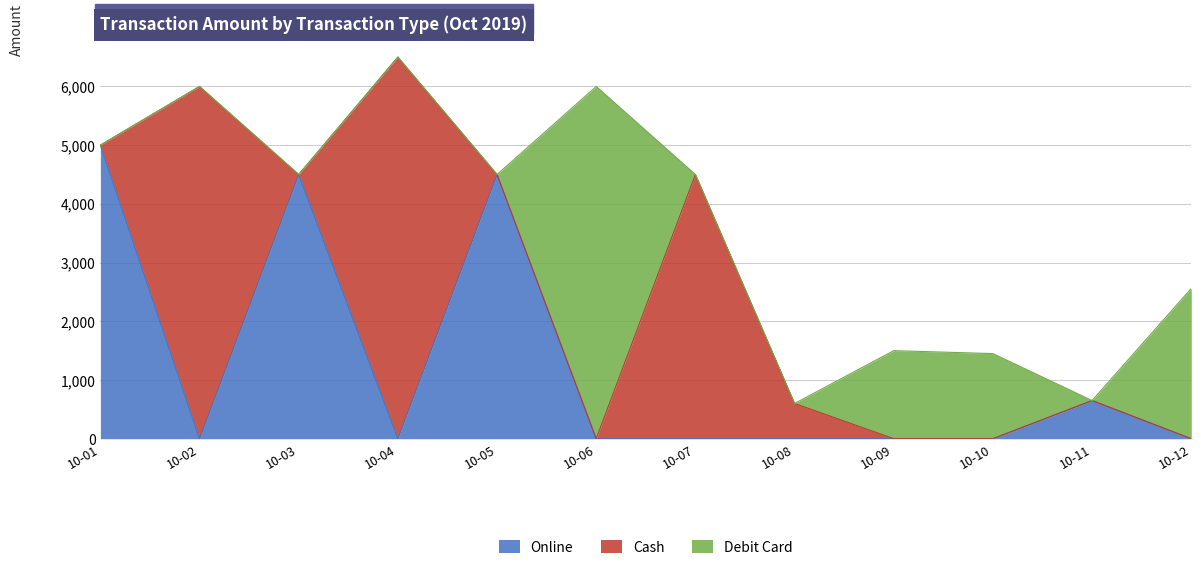

What are all the series names shown in the legend?

Online, Cash, Debit Card